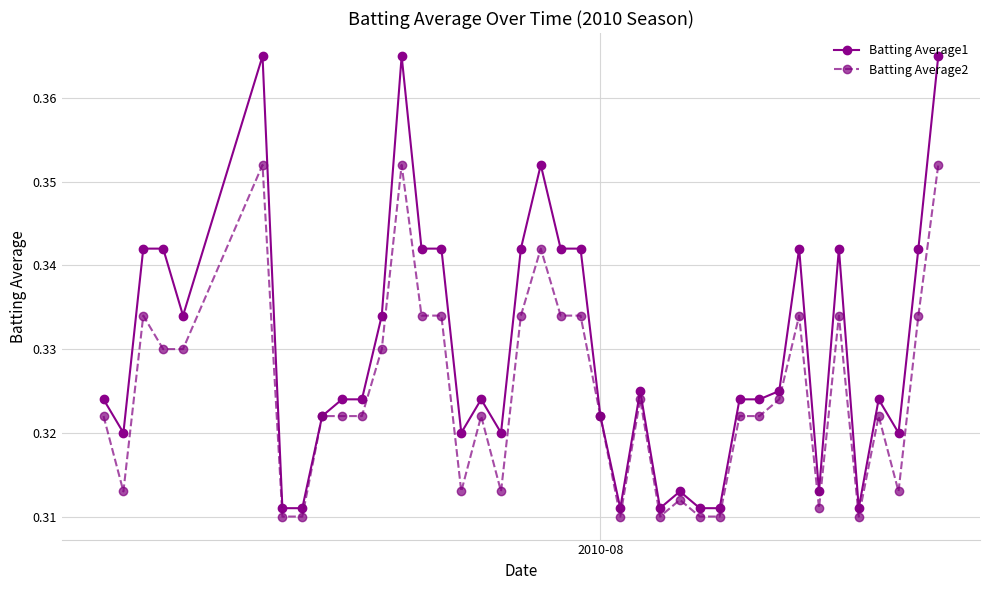

Which series has the widest spread of values?

Batting Average1